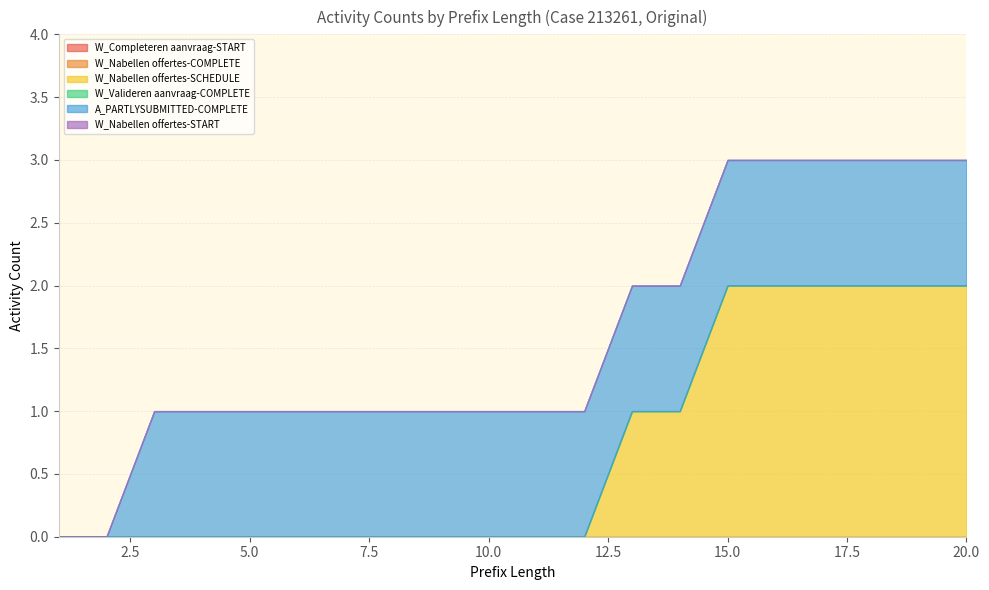

How many data points does each series have?

20